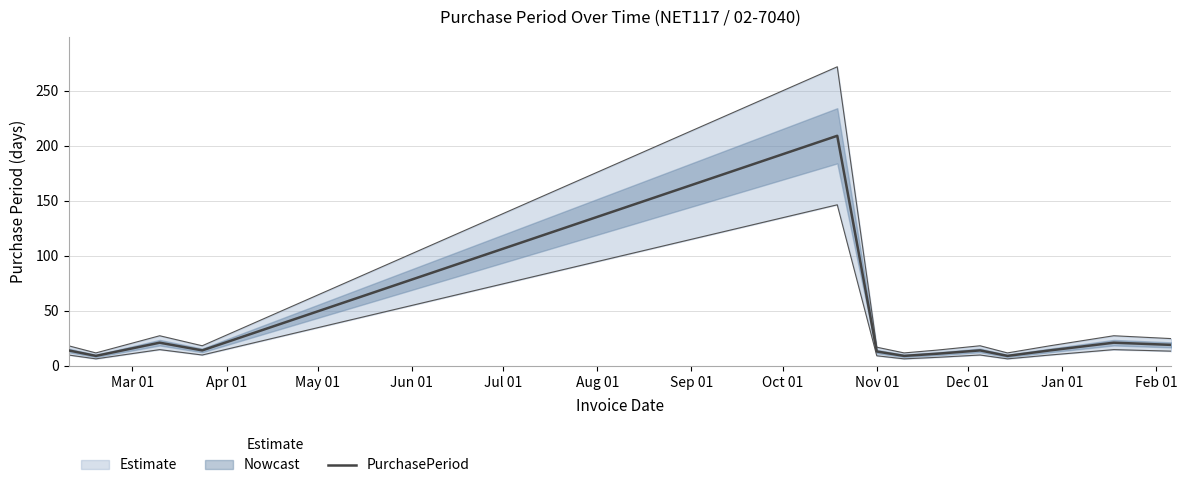

What is the lowest value of the PurchasePeriod series?

9